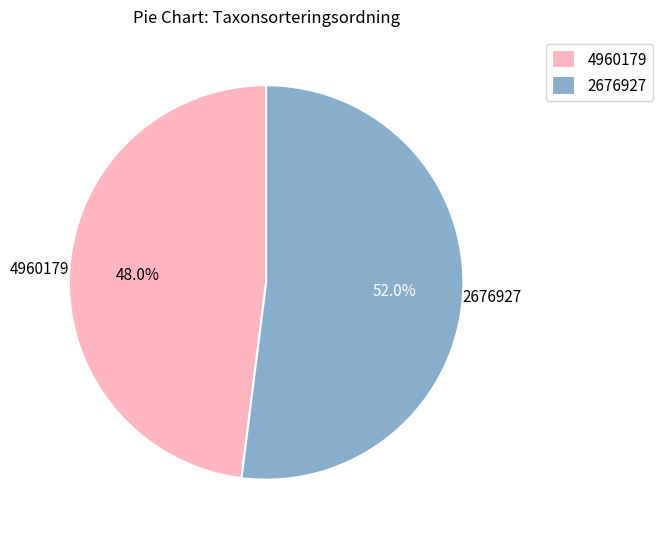

To the nearest percent, what is the average slice percentage?

50%